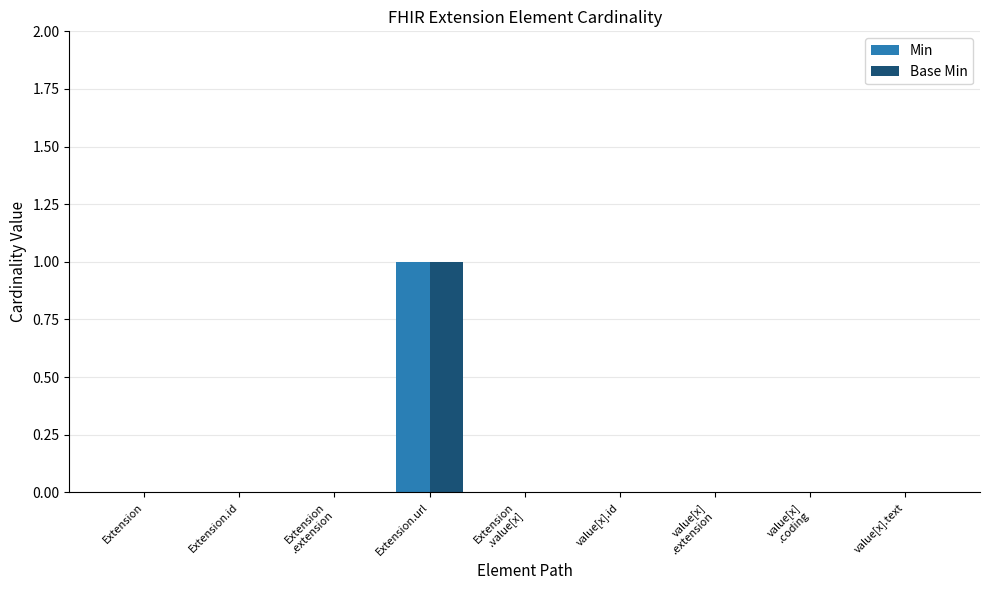

Which label corresponds to the largest value in the chart?

Extension.url